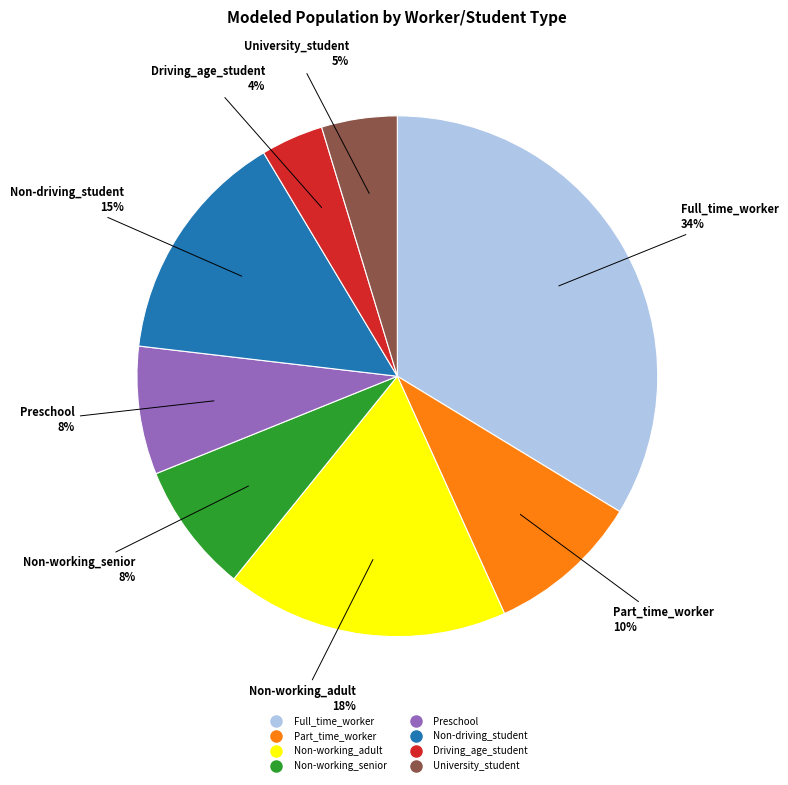

Between University_student and Full_time_worker, which is larger?

Full_time_worker